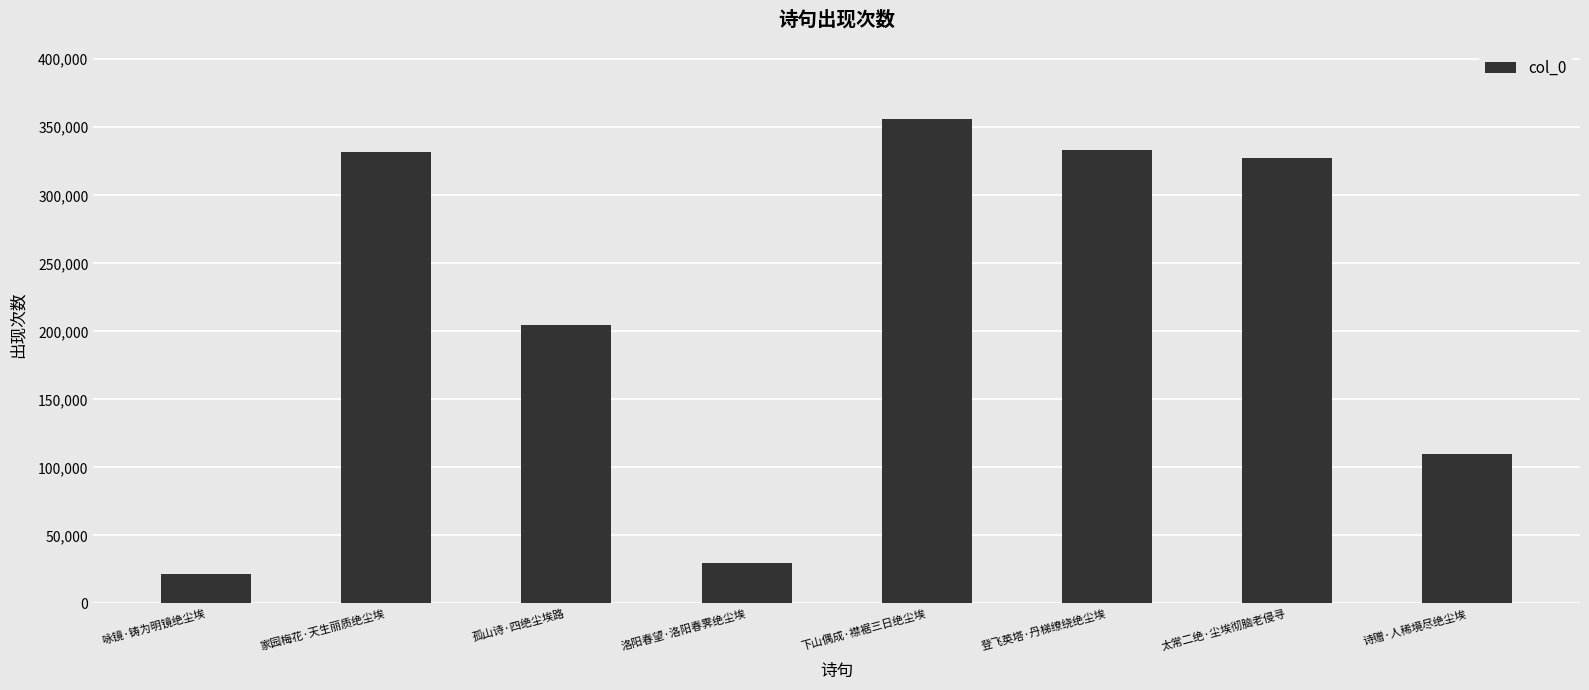

Where is the data nearest to the value 188934?

孤山诗·四绝尘埃路